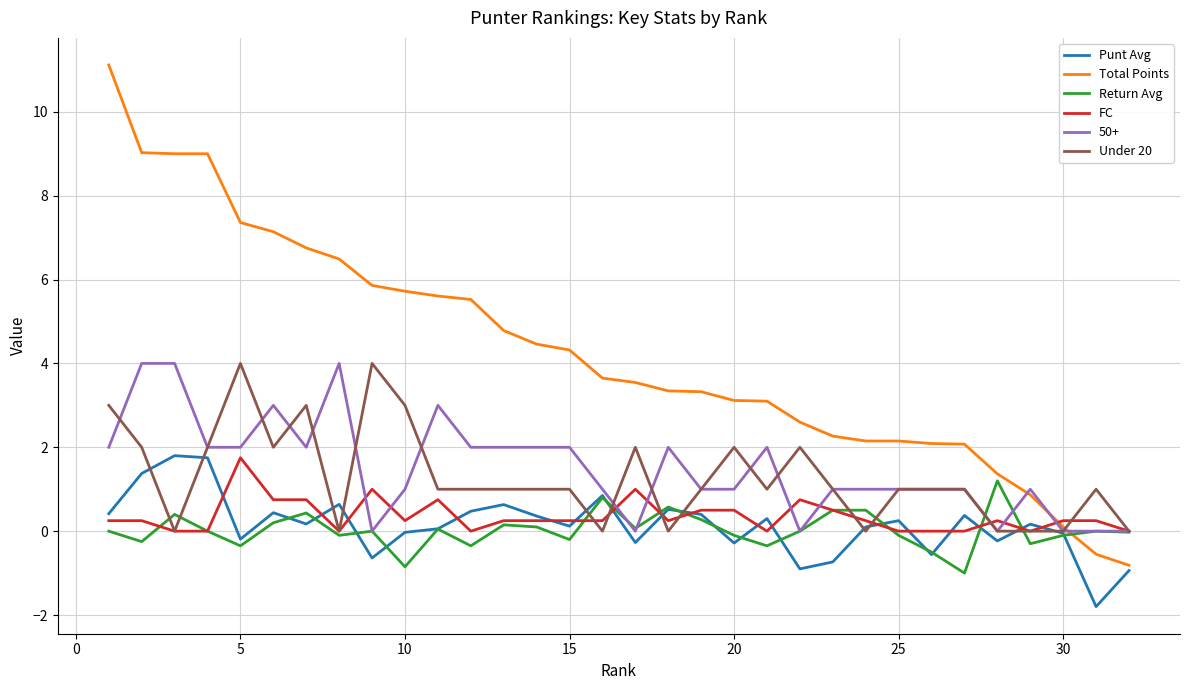

What is the maximum value shown in the chart?

11.1